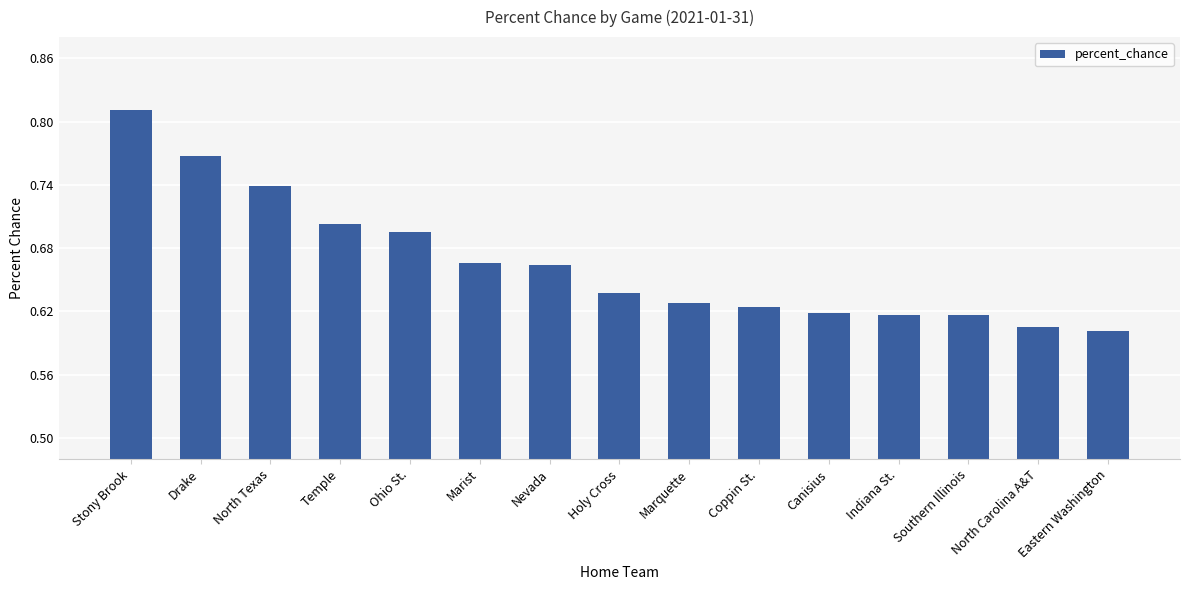

How many bars are there in total?

15